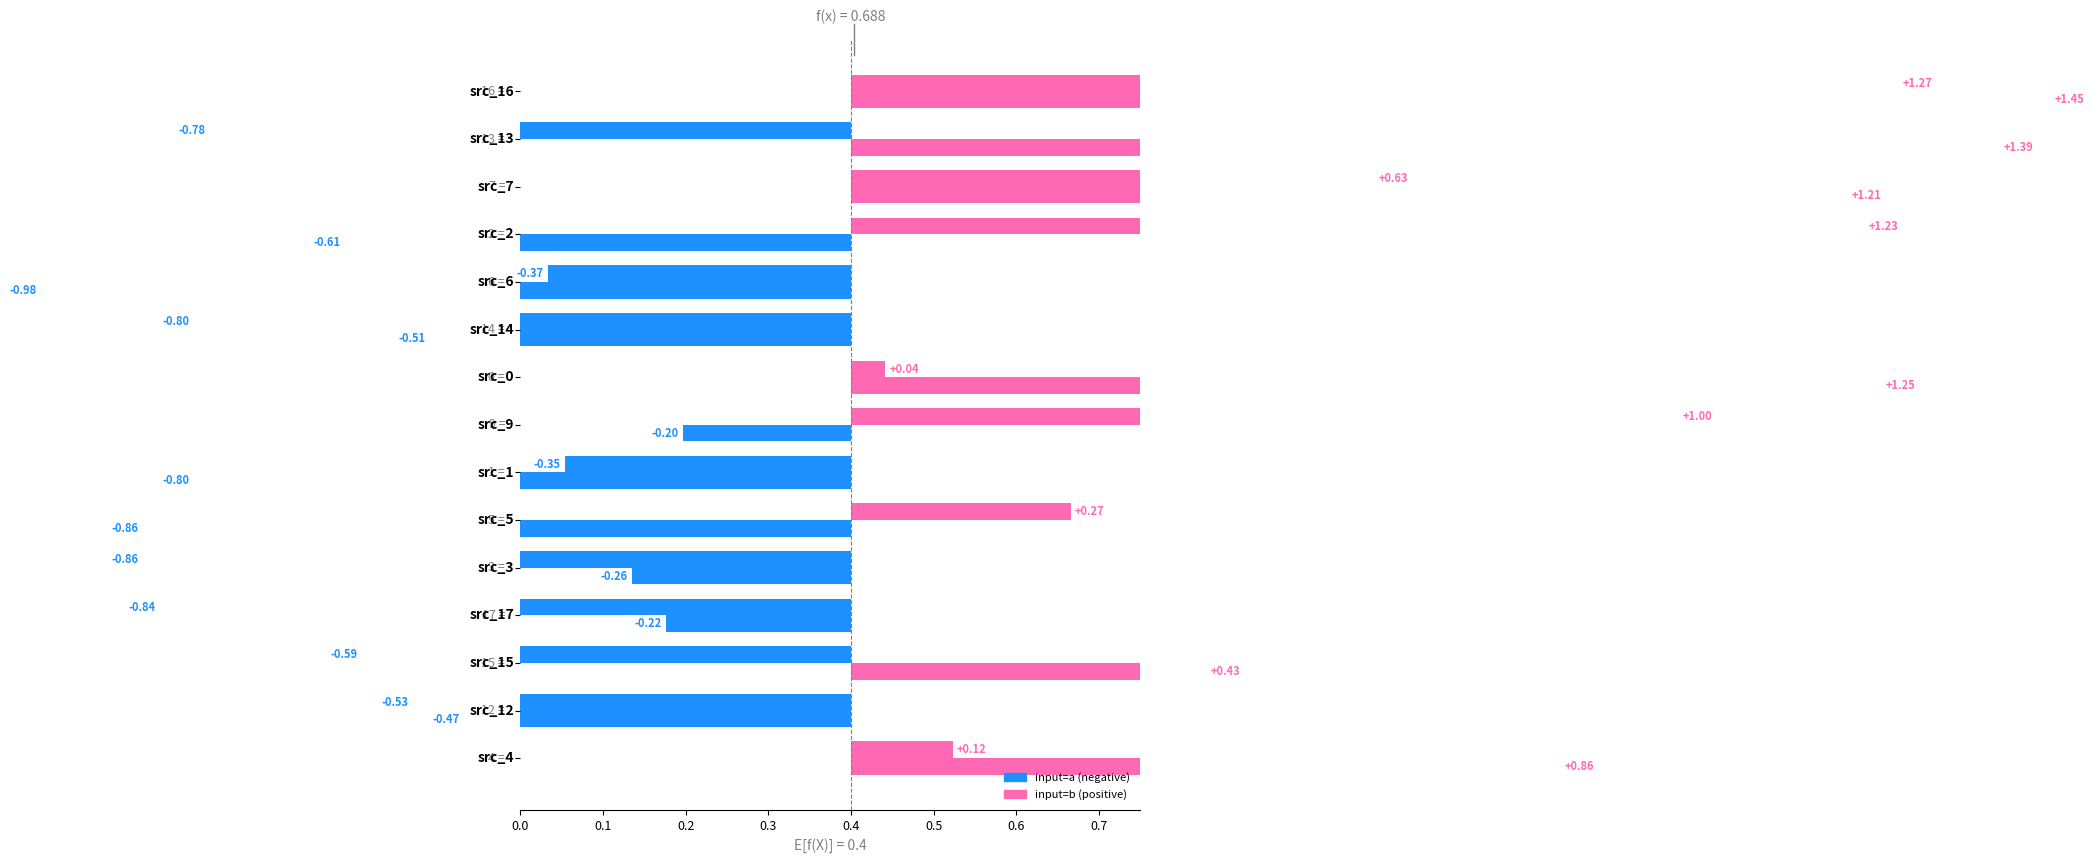

How many groups of bars are there?

15